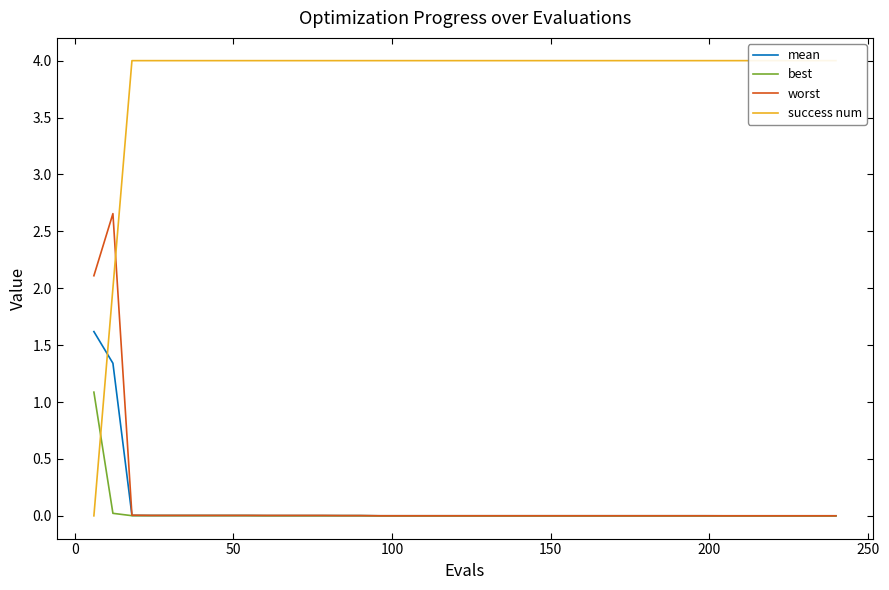

Reading left to right, transcribe all the data shown in this chart.

mean: 1.6	1.3	0.0	0.0	0.0	0.0	0.0	0.0	0.0	0.0	0.0	0.0	0.0	0.0	0.0	0.0	0.0	0.0	0.0	0.0	0.0	0.0	0.0	0.0	0.0	0.0	0.0	0.0	0.0	0.0	0.0	0.0	0.0	0.0	0.0	0.0	0.0	0.0	0.0	0.0
best: 1.1	0.0	0.0	0.0	0.0	0.0	0.0	0.0	0.0	0.0	0.0	0.0	0.0	0.0	0.0	0.0	0.0	0.0	0.0	0.0	0.0	0.0	0.0	0.0	0.0	0.0	0.0	0.0	0.0	0.0	0.0	0.0	0.0	0.0	0.0	0.0	0.0	0.0	0.0	0.0
worst: 2.1	2.7	0.0	0.0	0.0	0.0	0.0	0.0	0.0	0.0	0.0	0.0	0.0	0.0	0.0	0.0	0.0	0.0	0.0	0.0	0.0	0.0	0.0	0.0	0.0	0.0	0.0	0.0	0.0	0.0	0.0	0.0	0.0	0.0	0.0	0.0	0.0	0.0	0.0	0.0
success num: 0.0	2.0	4.0	4.0	4.0	4.0	4.0	4.0	4.0	4.0	4.0	4.0	4.0	4.0	4.0	4.0	4.0	4.0	4.0	4.0	4.0	4.0	4.0	4.0	4.0	4.0	4.0	4.0	4.0	4.0	4.0	4.0	4.0	4.0	4.0	4.0	4.0	4.0	4.0	4.0